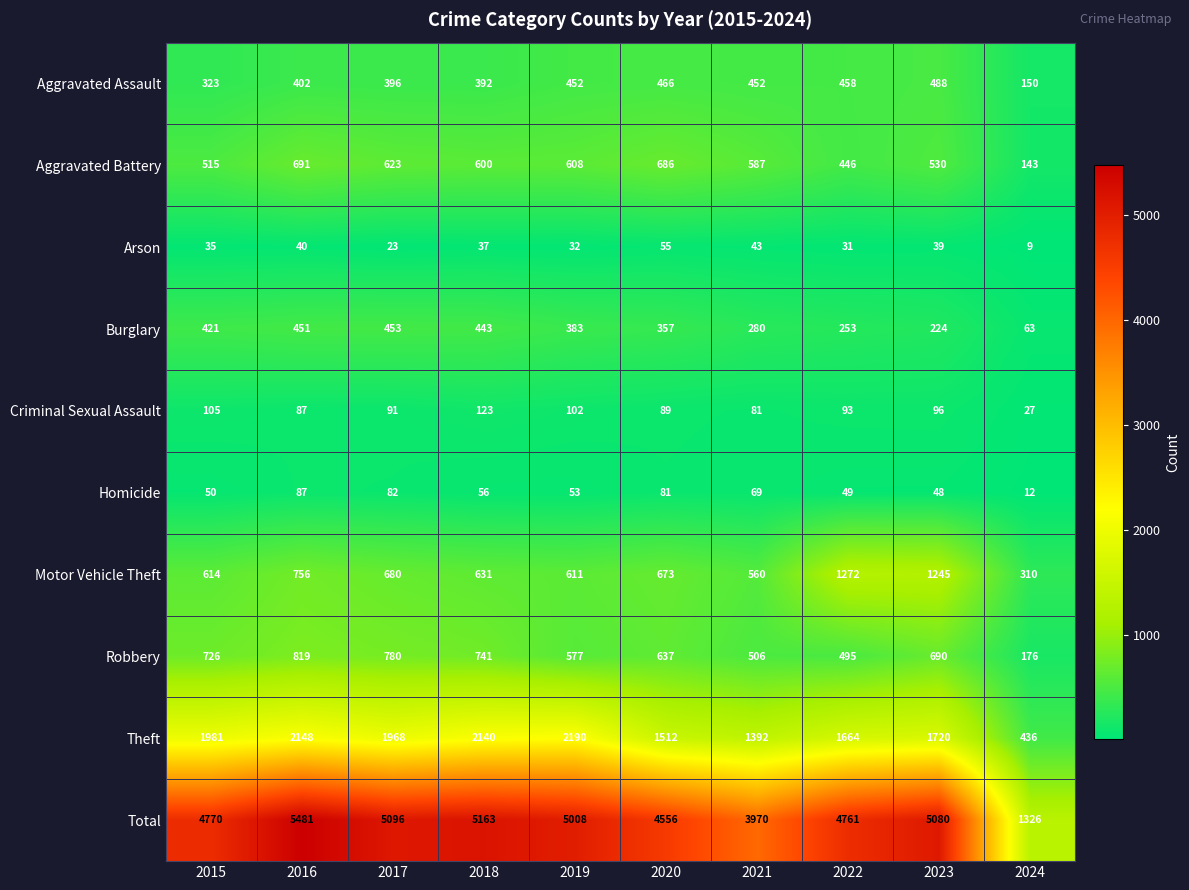

The Aggravated Battery series shows 751 at 2022. True or false?

False